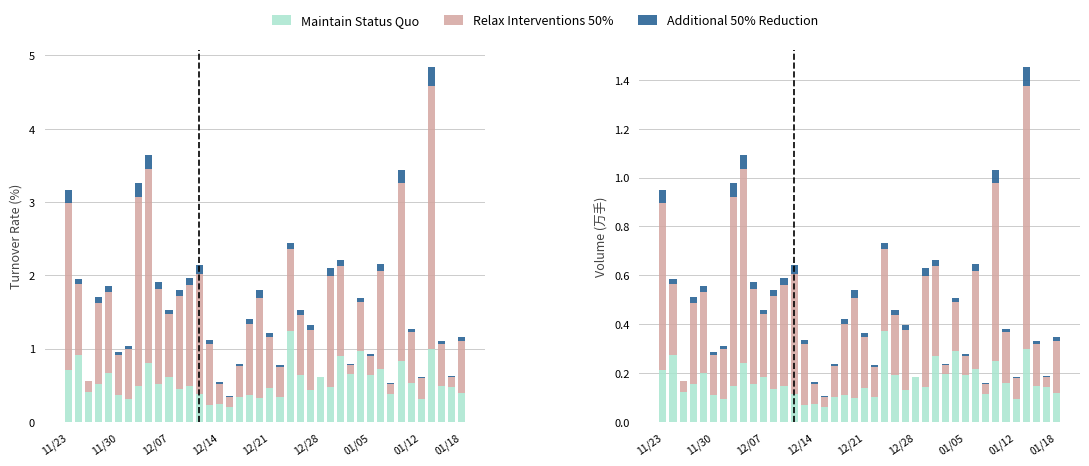

Which series has the largest total across all categories?

Relax Interventions 50%